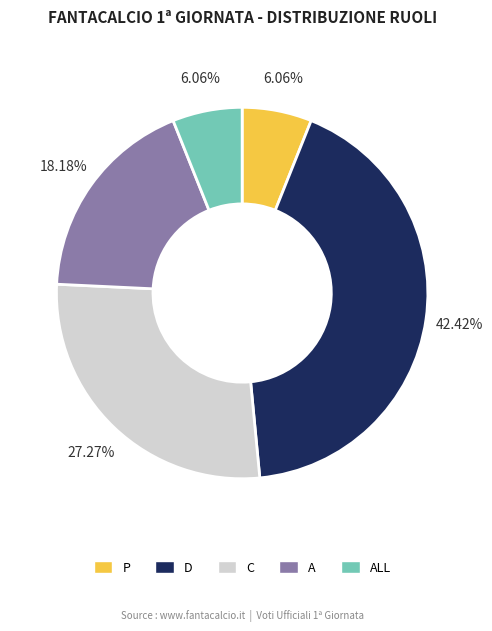

Is there a majority slice in this chart?

No